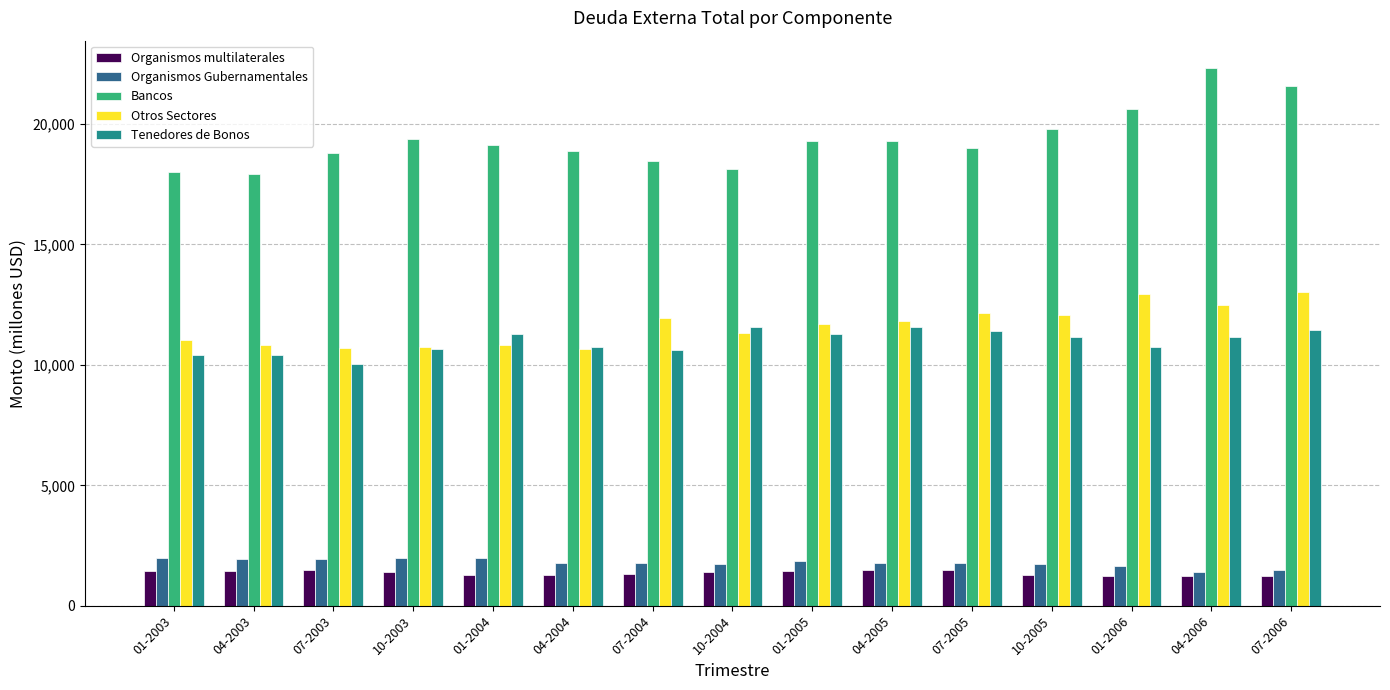

What is the difference between the maximum and second lowest values in the Otros Sectores series?

2334